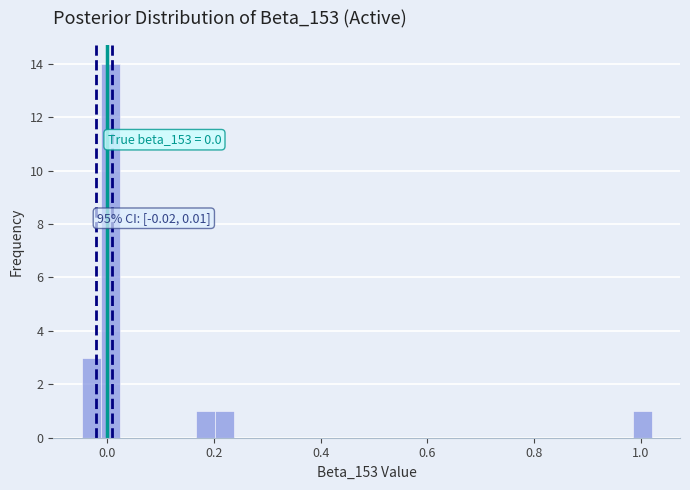

Read against the x-axis, roughly where is the centre of the tallest bar?

0.00